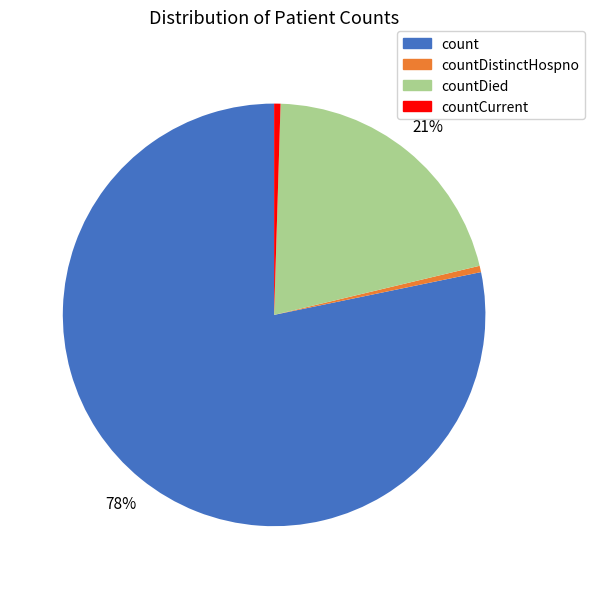

Which slice is the largest?

count